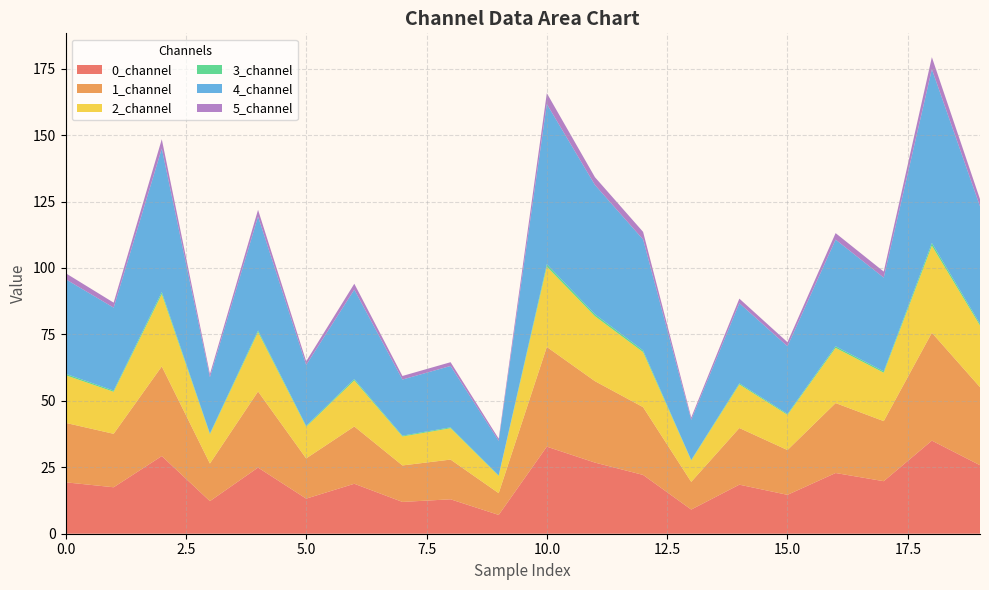

Reading left to right, what are all the values shown in this chart?

0_channel: 19.4	17.5	29.2	12.3	24.9	13.2	18.8	12.0	13.0	7.1	32.8	26.8	22.1	9.1	18.5	14.6	22.8	19.8	35.0	25.8
1_channel: 22.4	20.1	33.7	14.1	28.6	15.1	21.6	13.7	14.9	8.2	37.5	30.6	25.5	10.4	21.3	16.9	26.3	22.6	40.6	29.4
2_channel: 17.9	15.8	27.2	11.0	22.3	11.9	17.3	10.9	11.8	6.5	30.2	24.5	20.7	8.0	16.4	13.2	20.8	18.2	32.8	23.2
3_channel: 0.5	0.5	0.8	0.3	0.6	0.3	0.5	0.3	0.3	0.2	0.9	0.7	0.6	0.2	0.4	0.4	0.6	0.5	1.0	0.7
4_channel: 35.6	31.2	54.0	21.2	42.9	22.9	33.7	21.1	23.1	13.0	60.3	48.6	41.7	15.1	30.1	25.5	40.1	35.3	65.4	44.2
5_channel: 2.3	1.9	3.5	1.2	2.5	1.4	2.2	1.3	1.4	0.8	4.1	2.9	2.9	0.9	1.7	1.5	2.4	2.3	4.5	2.7